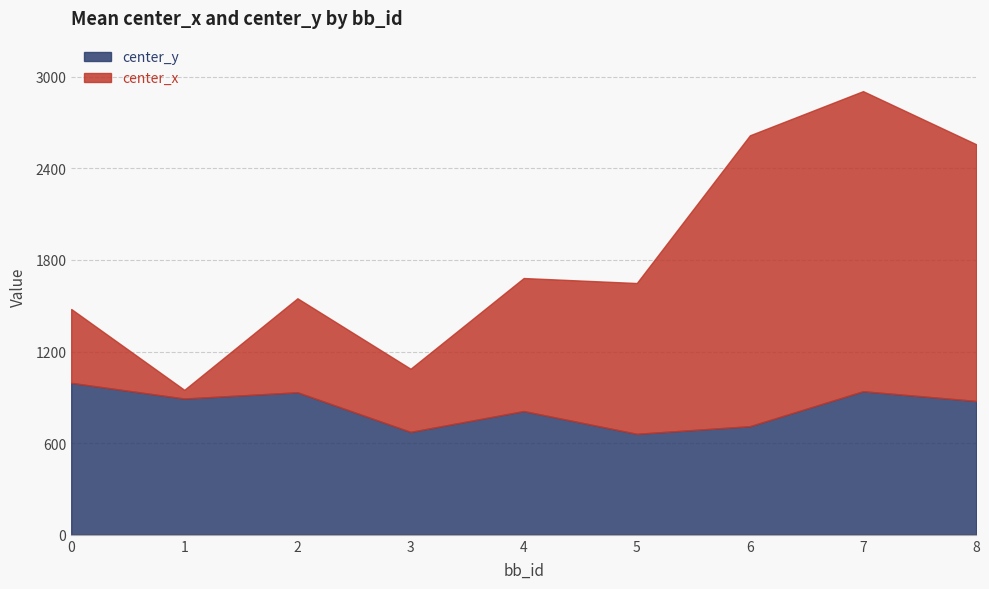

List the labels in order of center_y value, smallest first.

5, 3, 6, 4, 8, 1, 2, 7, 0